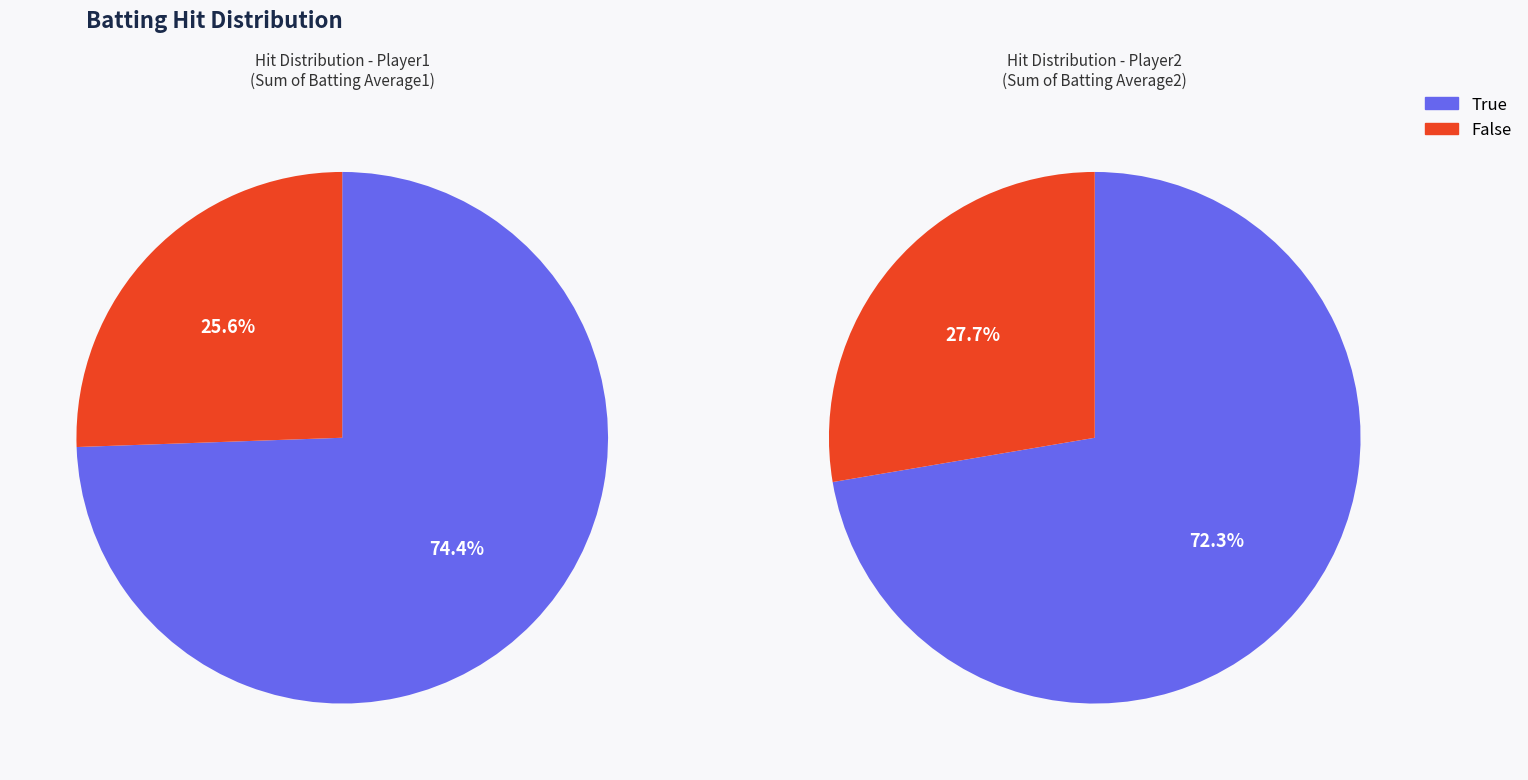

Rank the categories by value from highest to lowest.

True, False